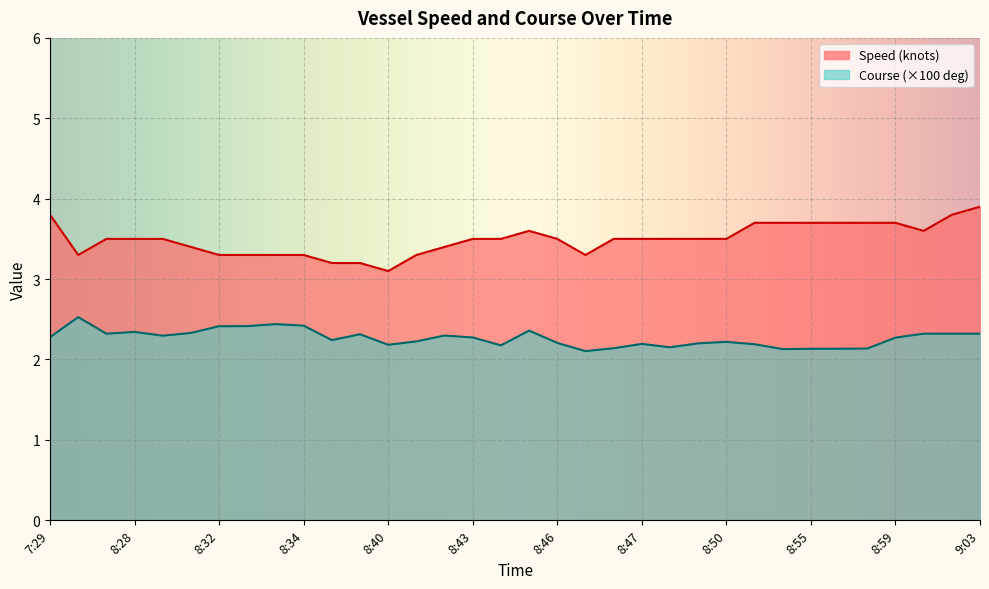

What is the average value of the Speed (knots) series?

3.5